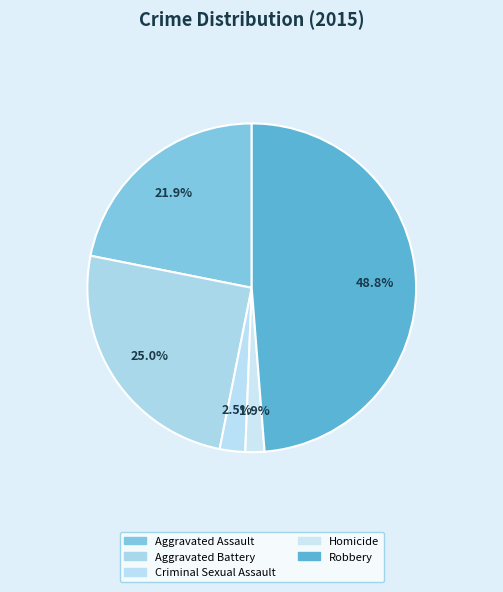

Is there any slice that represents more than half of the pie?

No